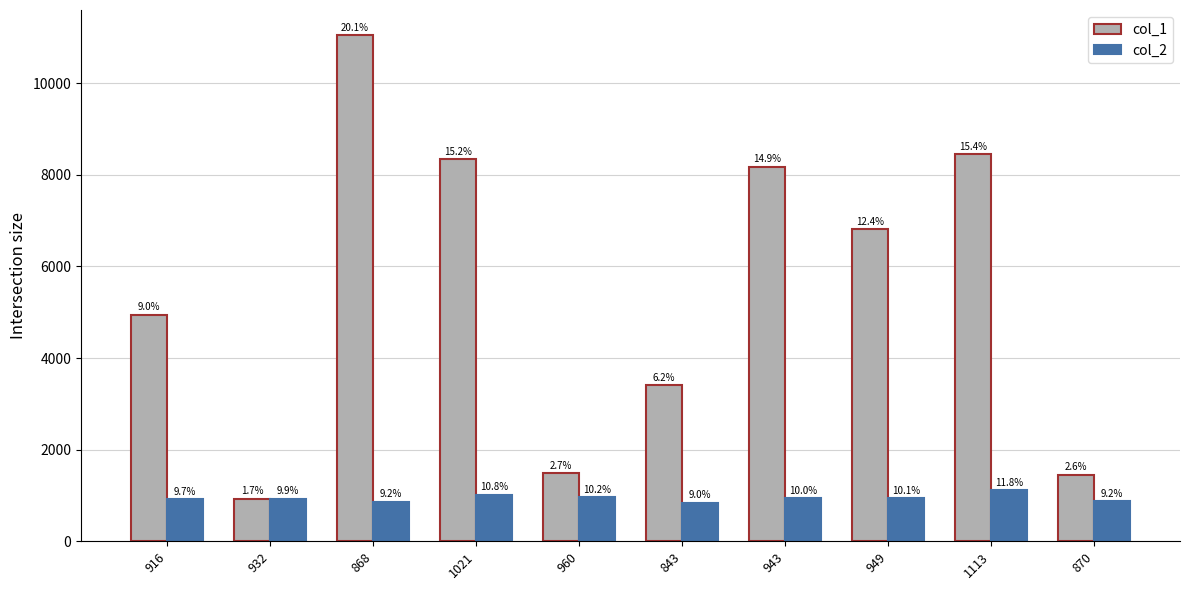

Reading left to right, what are all the values shown in this chart?

col_1: 4945	933	11045	8345	1486	3403	8180	6813	8458	1455
col_2: 916	932	868	1021	960	843	943	949	1113	870